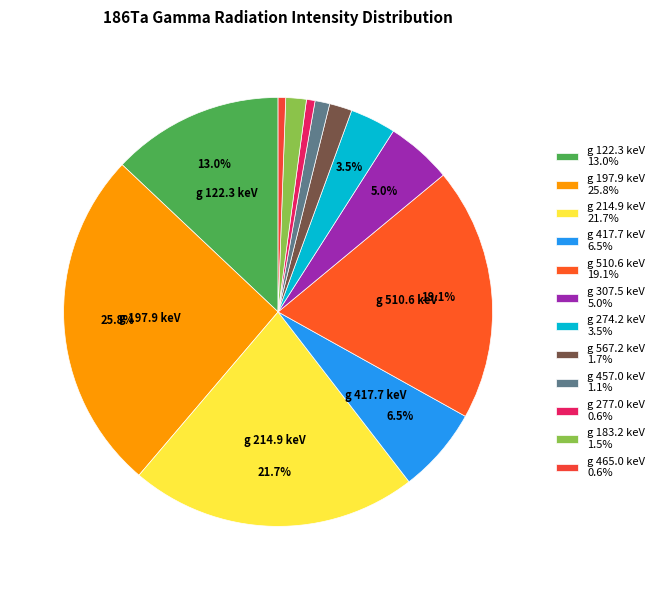

Count the number of slices in the pie.

12